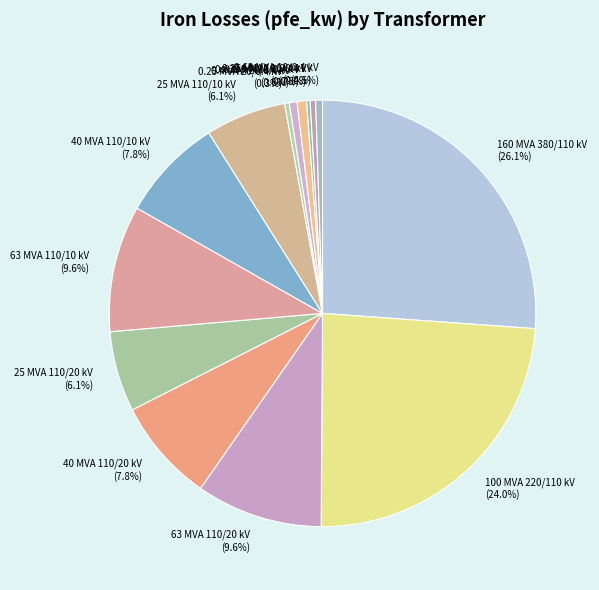

True or false: 63 MVA 110/10 kV accounts for 10% of the total.

True